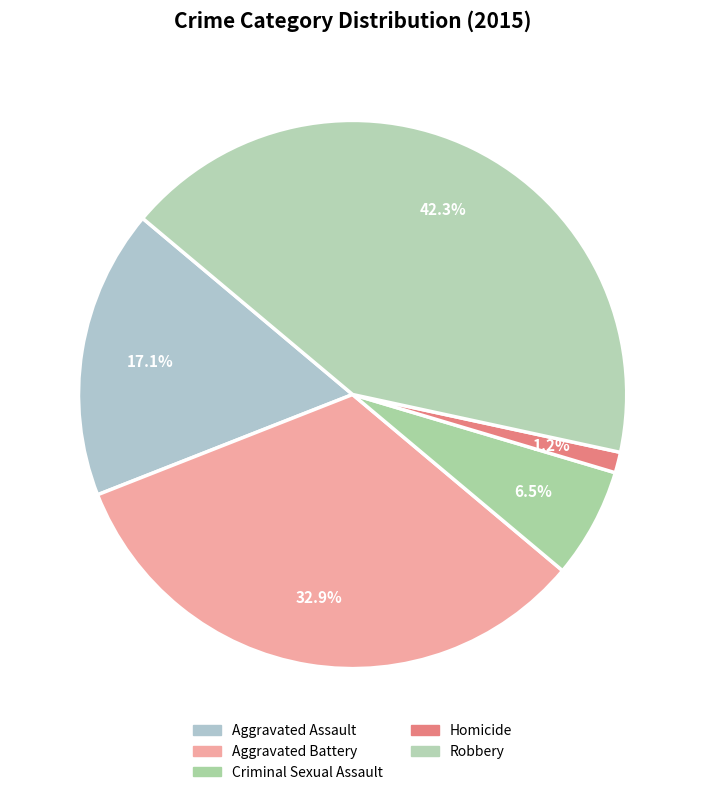

Does any single category account for the majority?

No